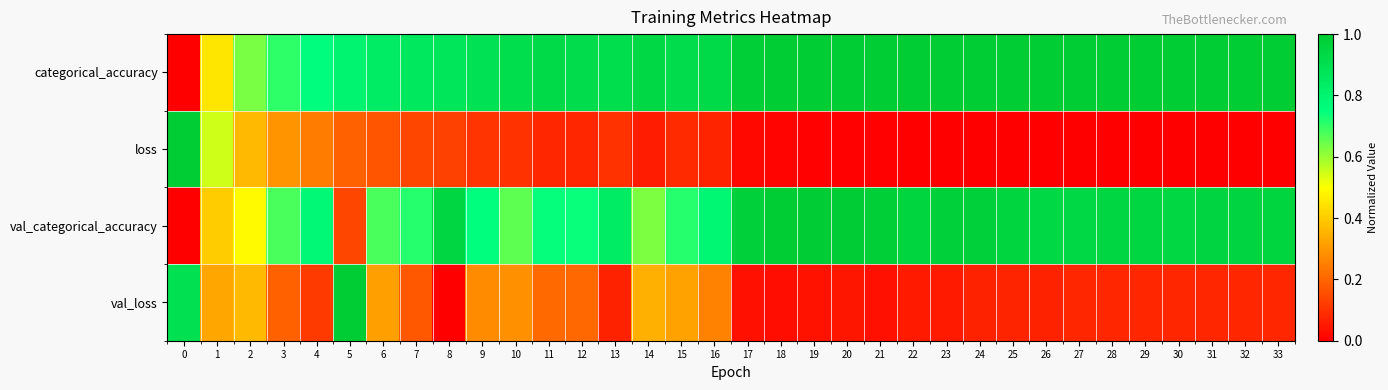

How many categories are shown in the chart?

34